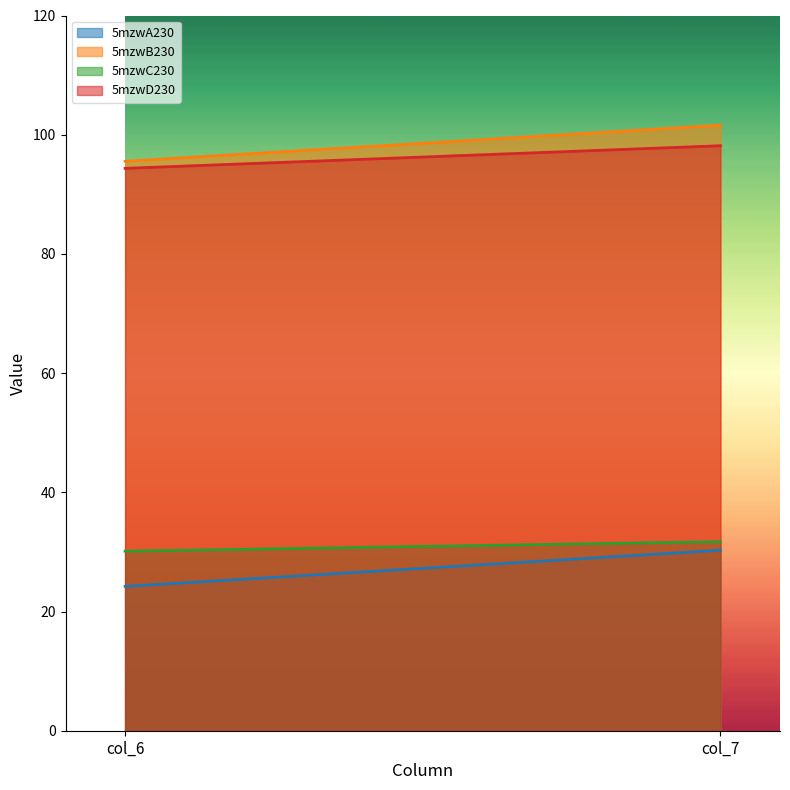

What is the greatest value displayed?

101.6